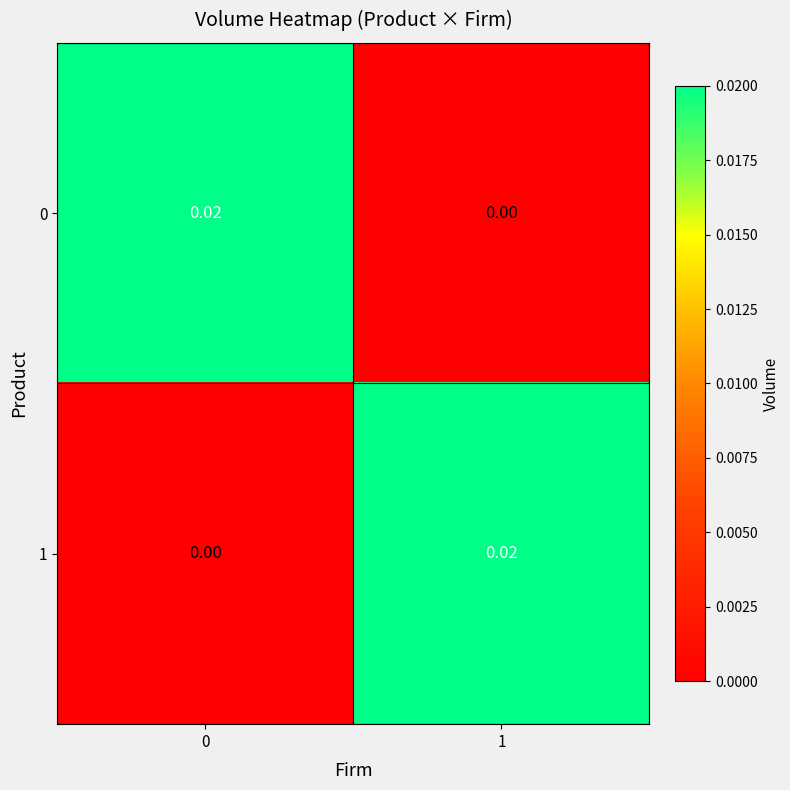

Count the number of categories in the chart.

2